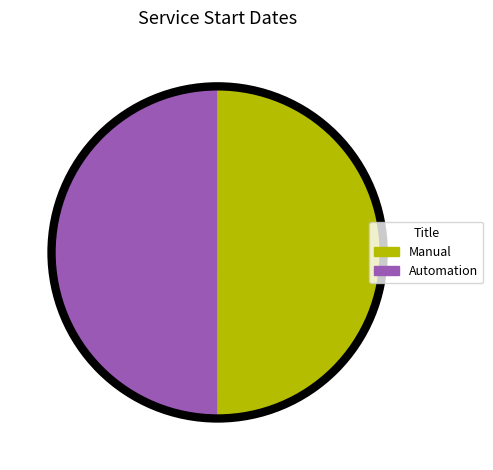

Do Manual and Automation together represent more than half of the pie?

Yes